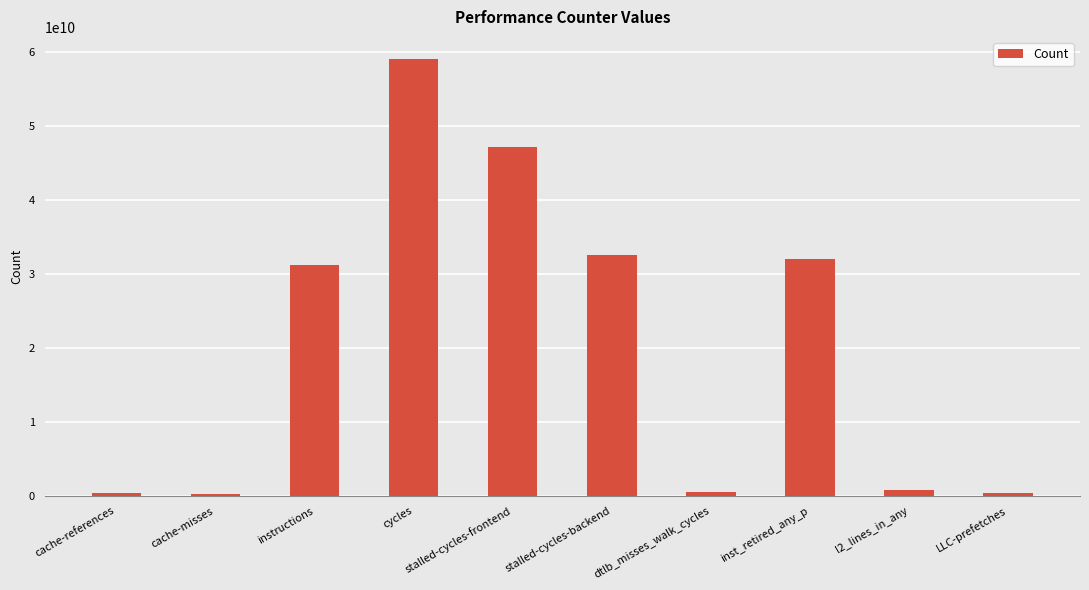

The chart shows a value of 31995705664 at inst_retired_any_p. True or false?

True